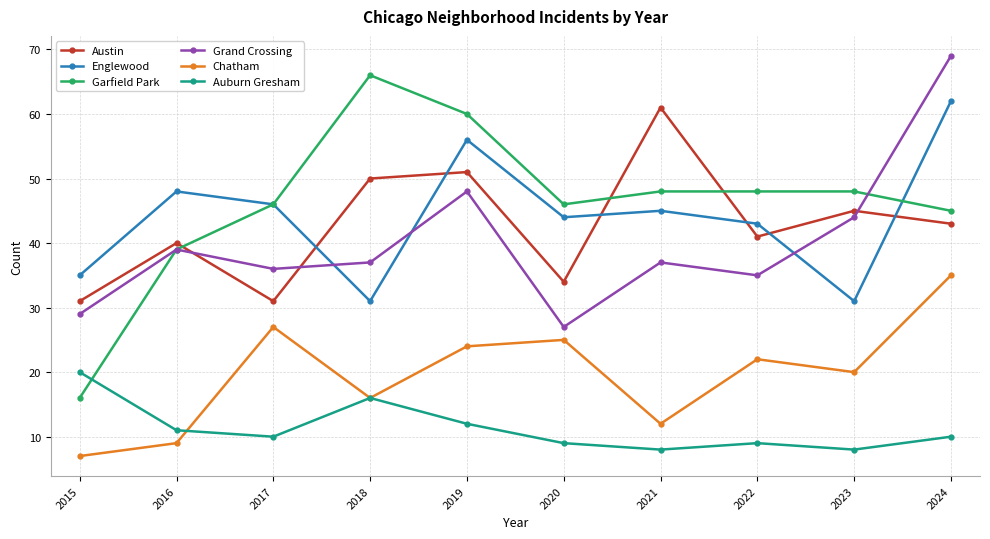

Which series has the largest range (max minus min)?

Garfield Park